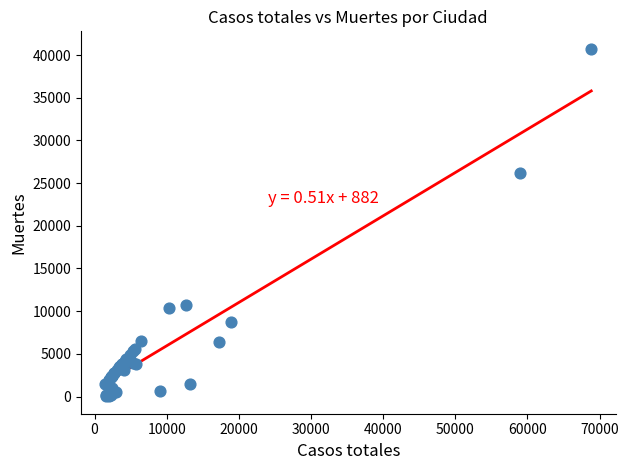

What Y value in the scatter plot is closest to 20383?

26203